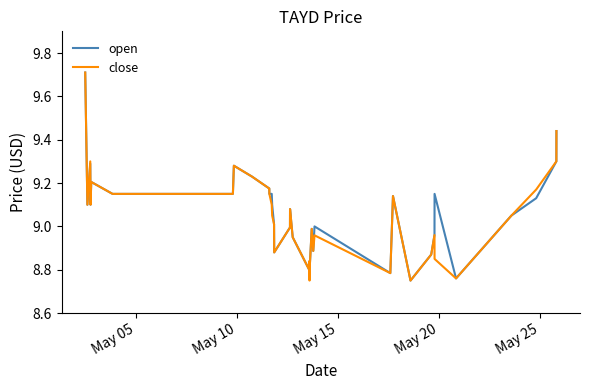

What is the maximum value shown in the chart?

9.7